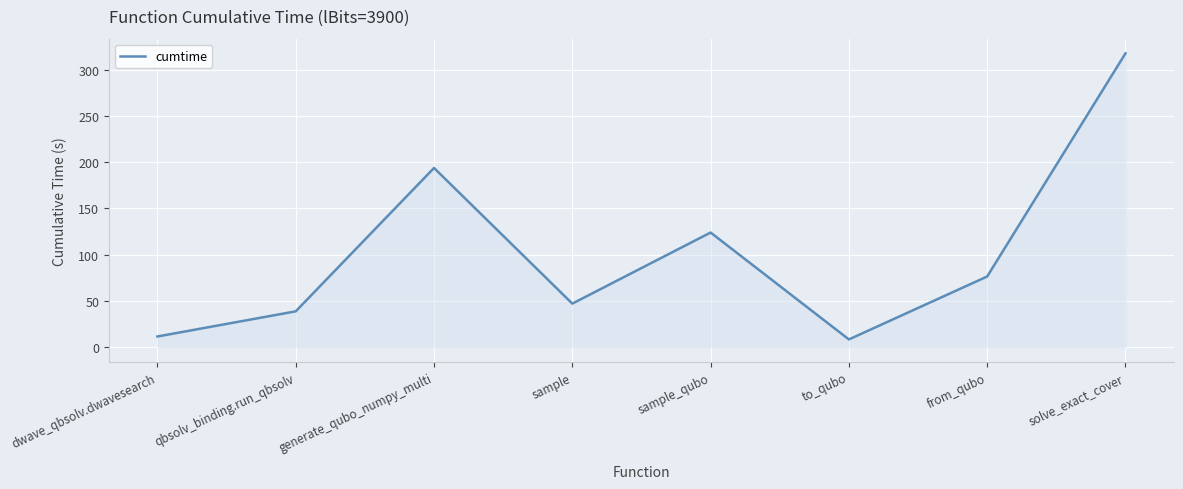

List the labels in order of value, smallest first.

to_qubo, dwave_qbsolv.dwavesearch, qbsolv_binding.run_qbsolv, sample, from_qubo, sample_qubo, generate_qubo_numpy_multi, solve_exact_cover